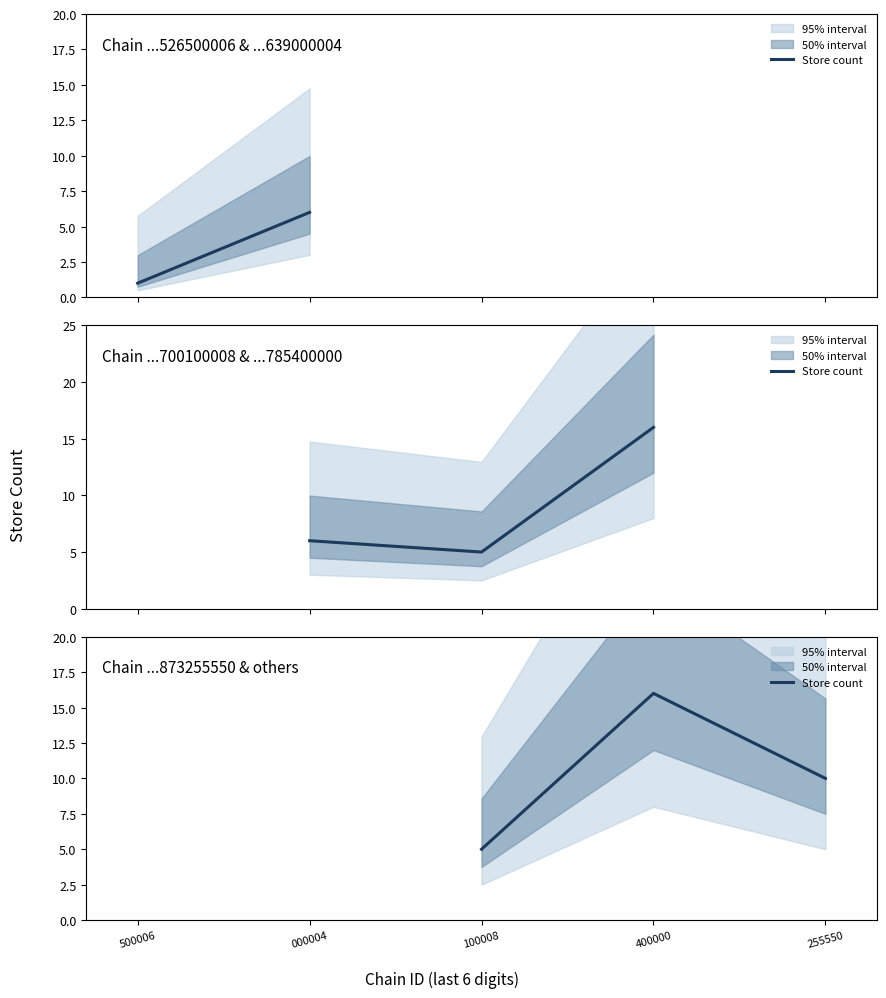

Is it true that the value at 100008 is 2?

False